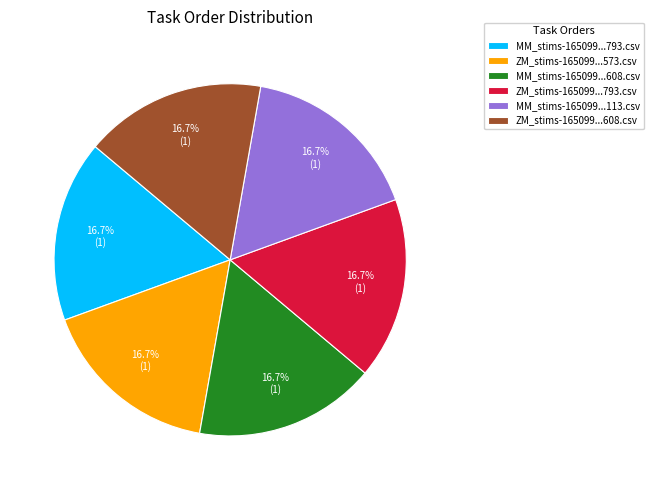

Is there any slice that represents more than half of the pie?

No